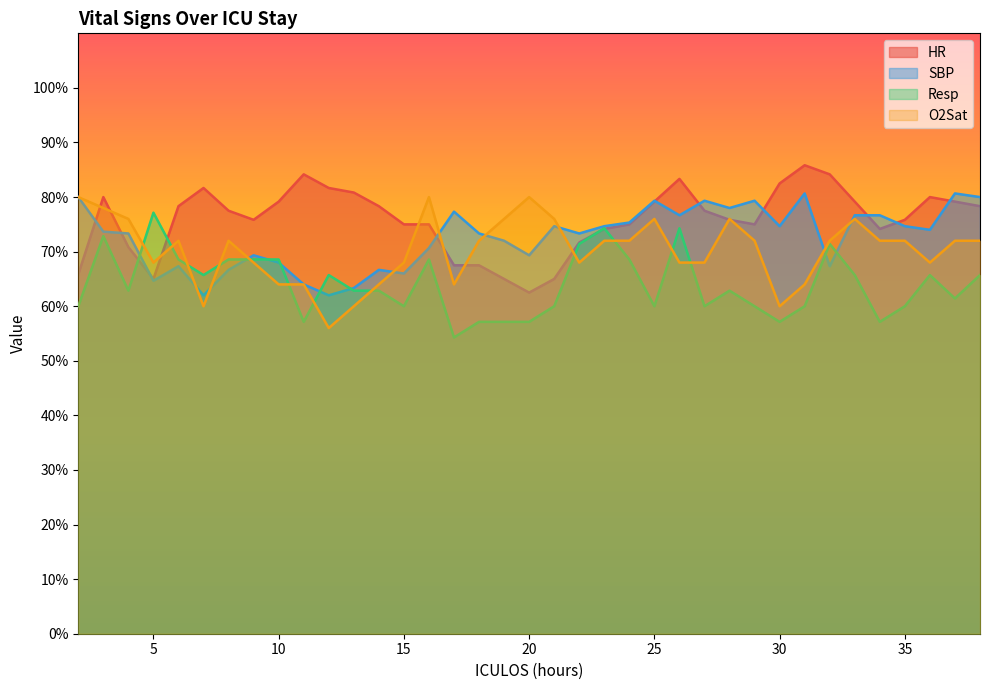

What is the difference between the highest and lowest values at 12?

25.7